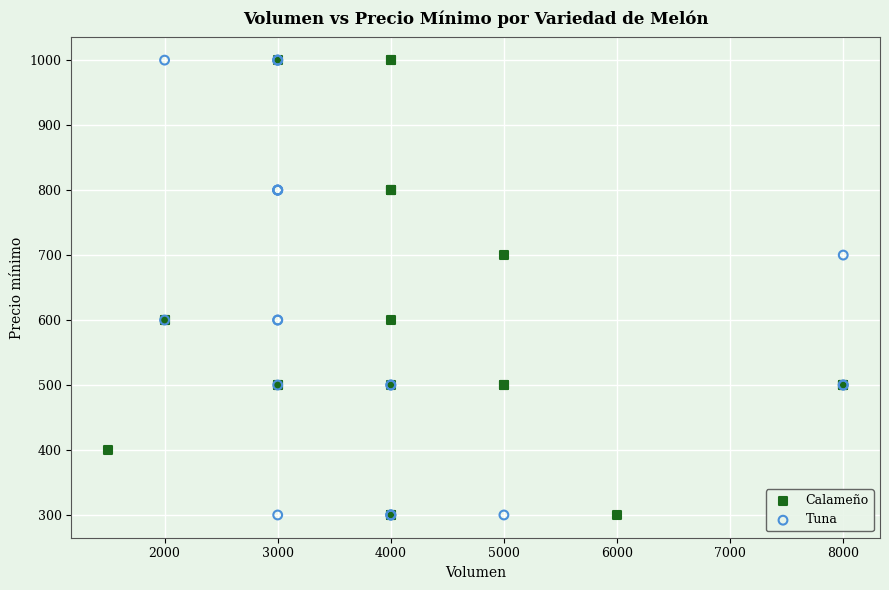

What are all the series names shown in the legend?

Calameño, Tuna